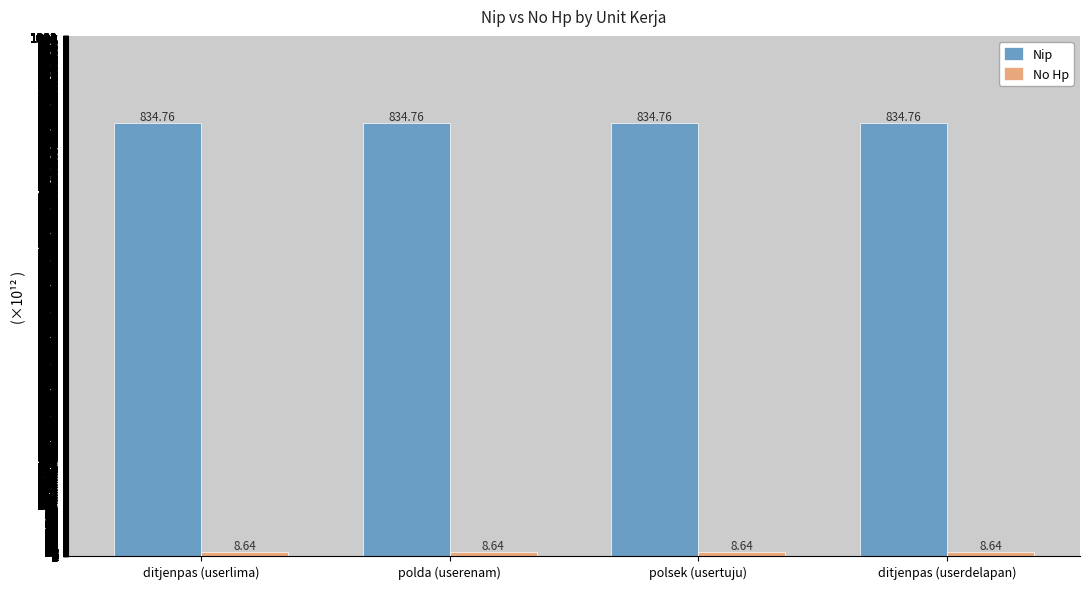

What are all the series names shown in the legend?

Nip, No Hp